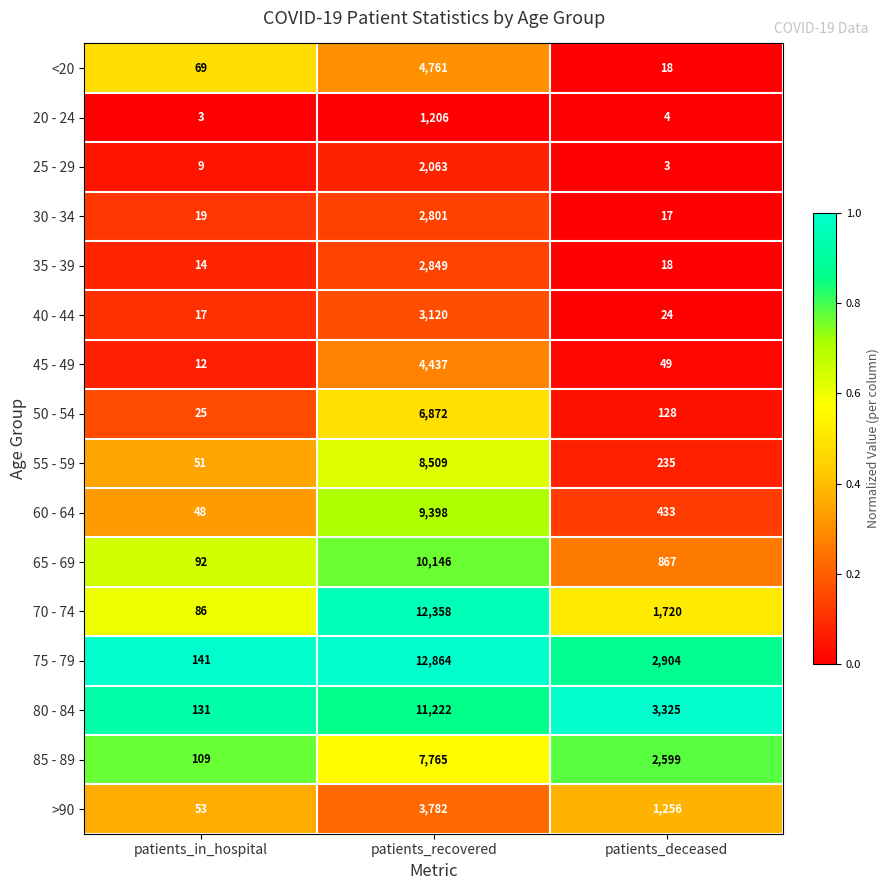

Rank the series at patients_in_hospital from highest to lowest value.

75 - 79, 80 - 84, 85 - 89, 65 - 69, 70 - 74, <20, >90, 55 - 59, 60 - 64, 50 - 54, 30 - 34, 40 - 44, 35 - 39, 45 - 49, 25 - 29, 20 - 24